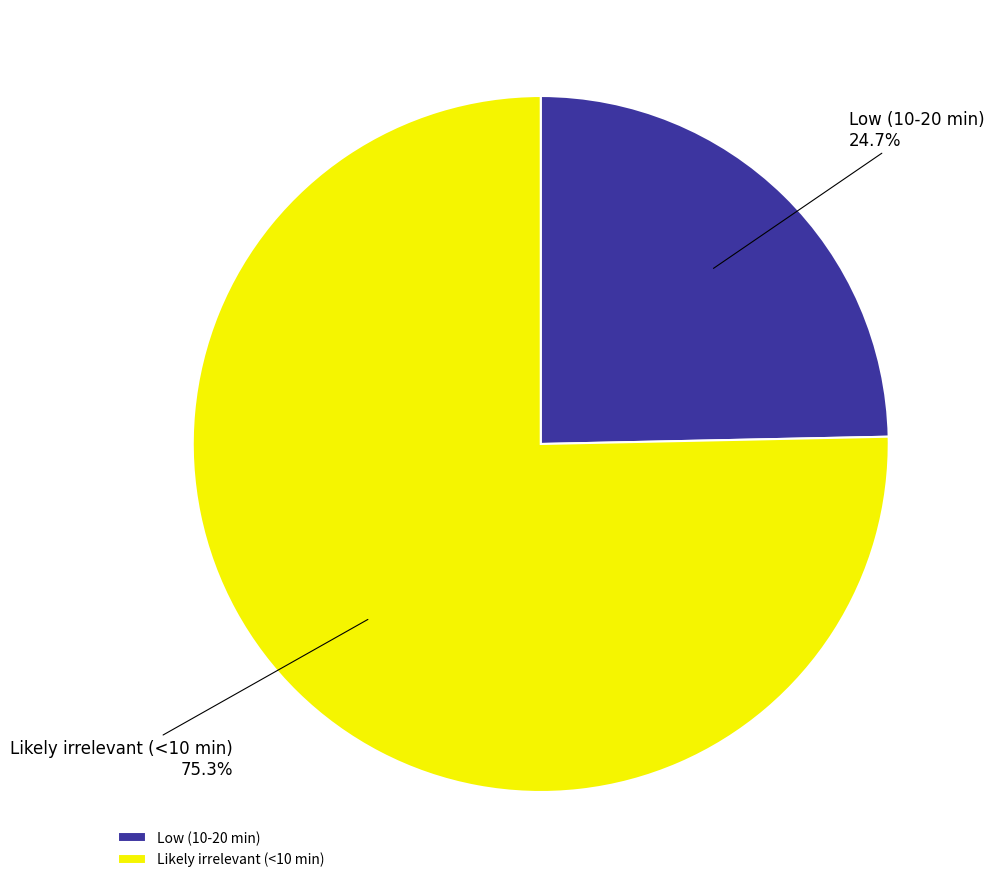

Which category has the biggest portion of the pie?

Likely irrelevant (<10 min)